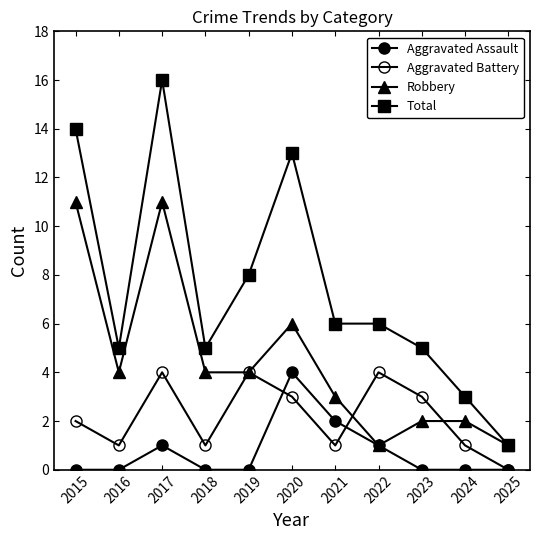

How many lines are shown in the chart?

4